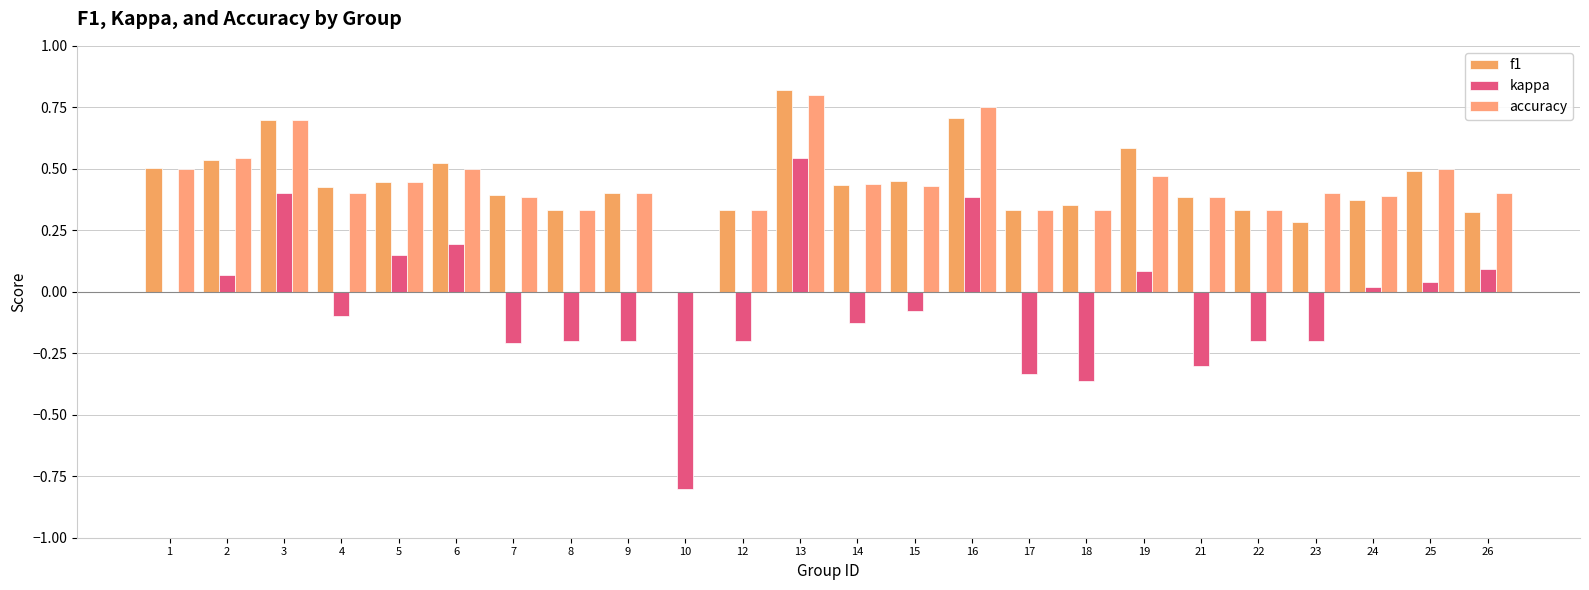

Are the bars horizontal?

No